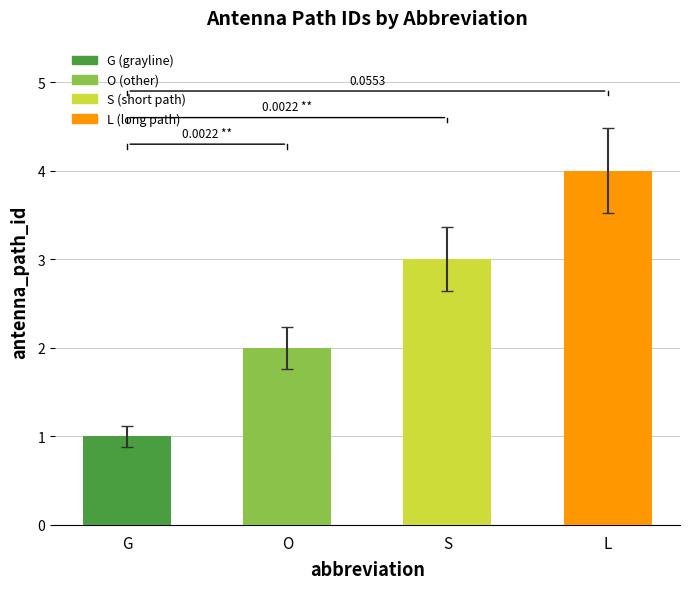

Reading right to left, what are all the values shown in this chart?

L=4	S=3	O=2	G=1